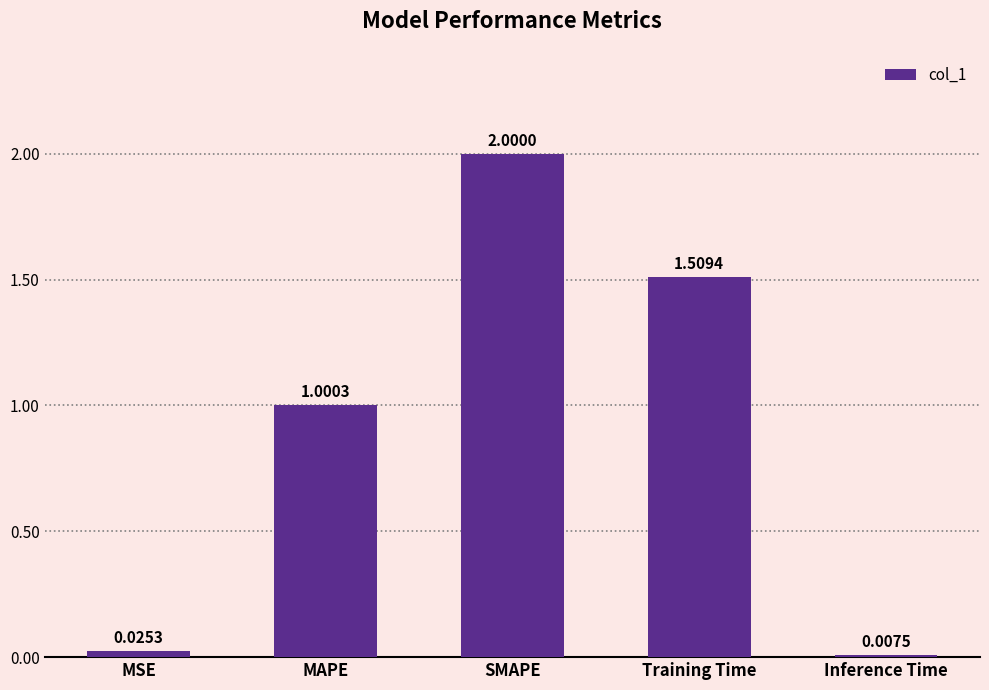

What is the maximum value shown in the chart?

2.0